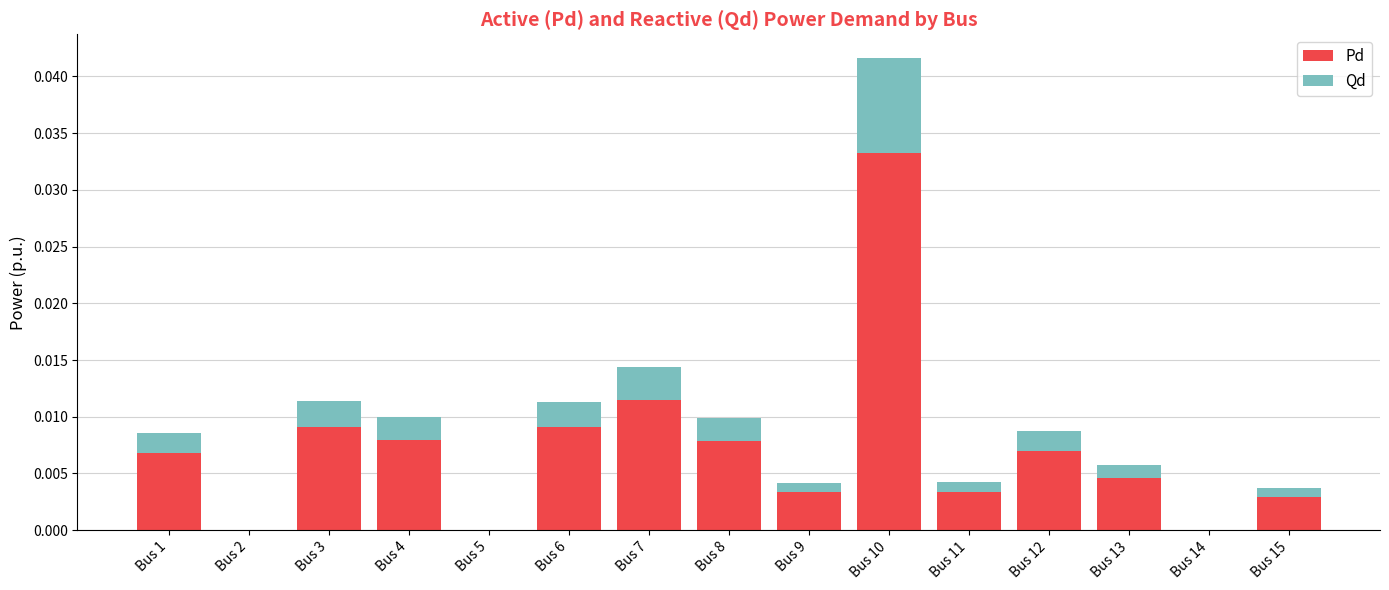

The value of Pd at Bus 8 is 0.0. True or false?

True